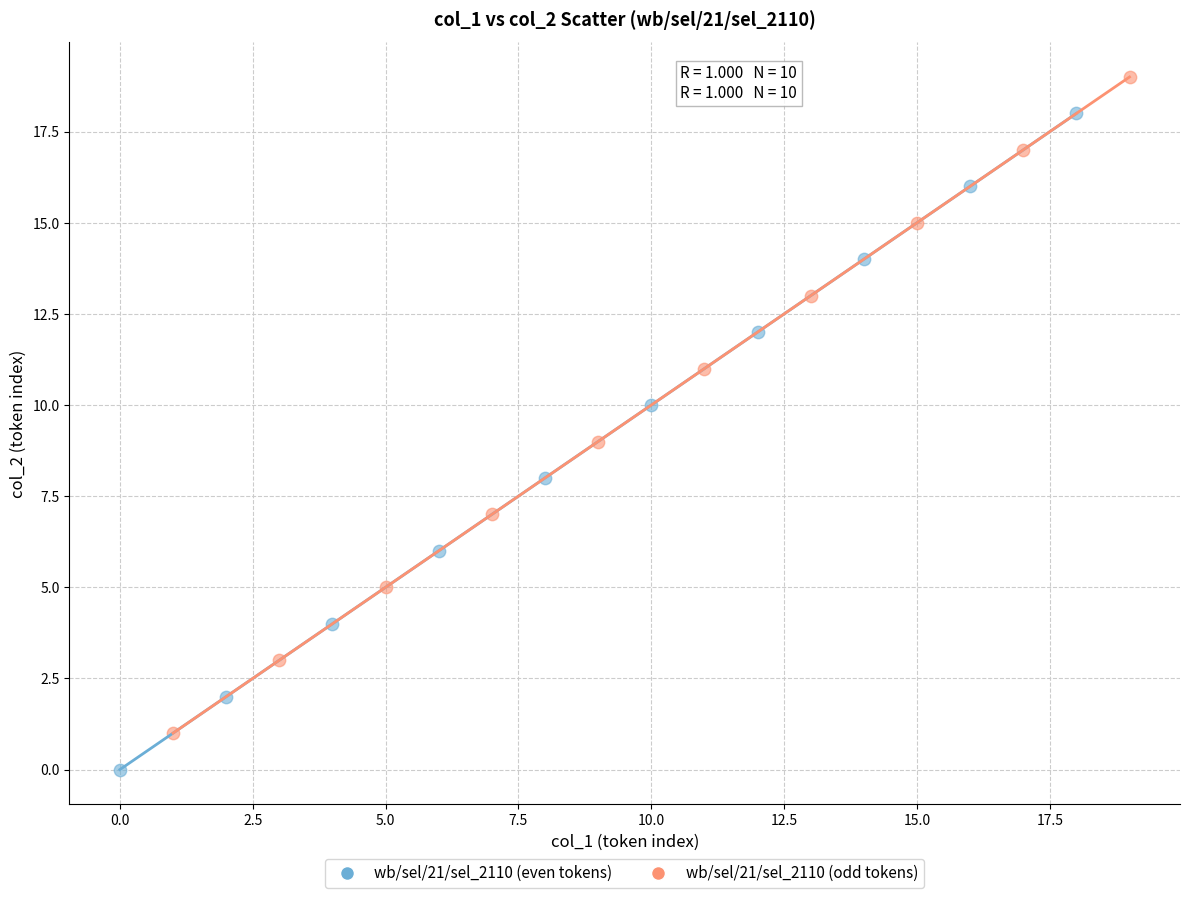

Which series reaches the minimum Y coordinate?

wb/sel/21/sel_2110 (even tokens)